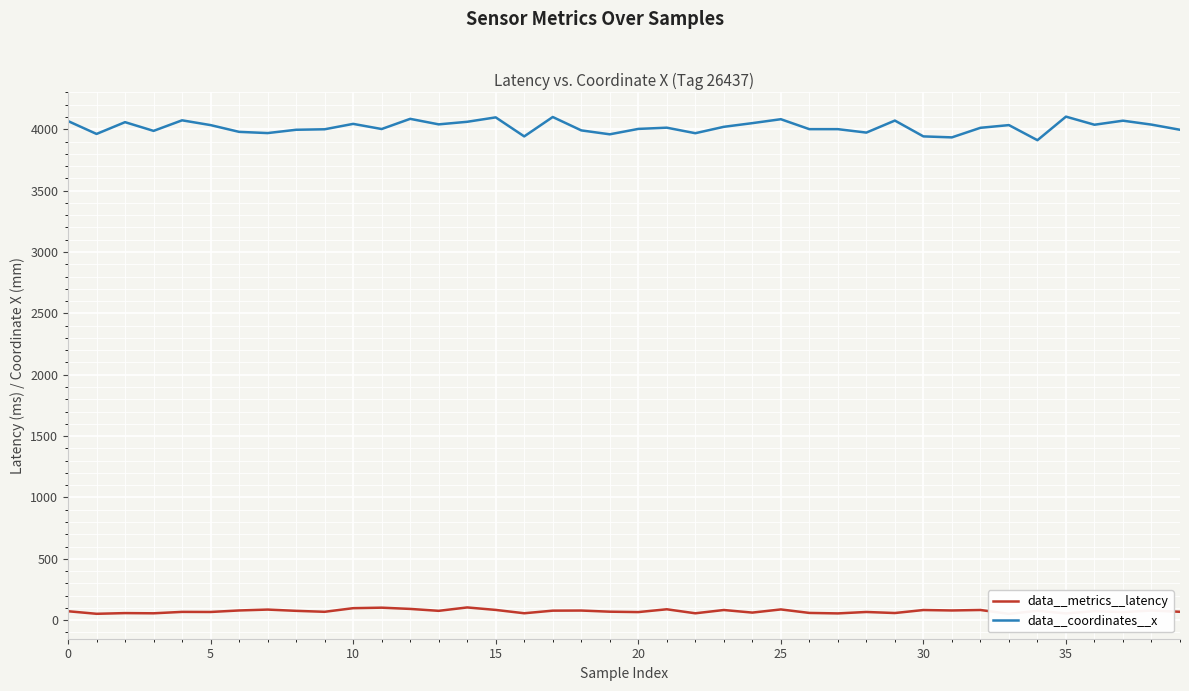

What is the label of the 26th point from the left?

25